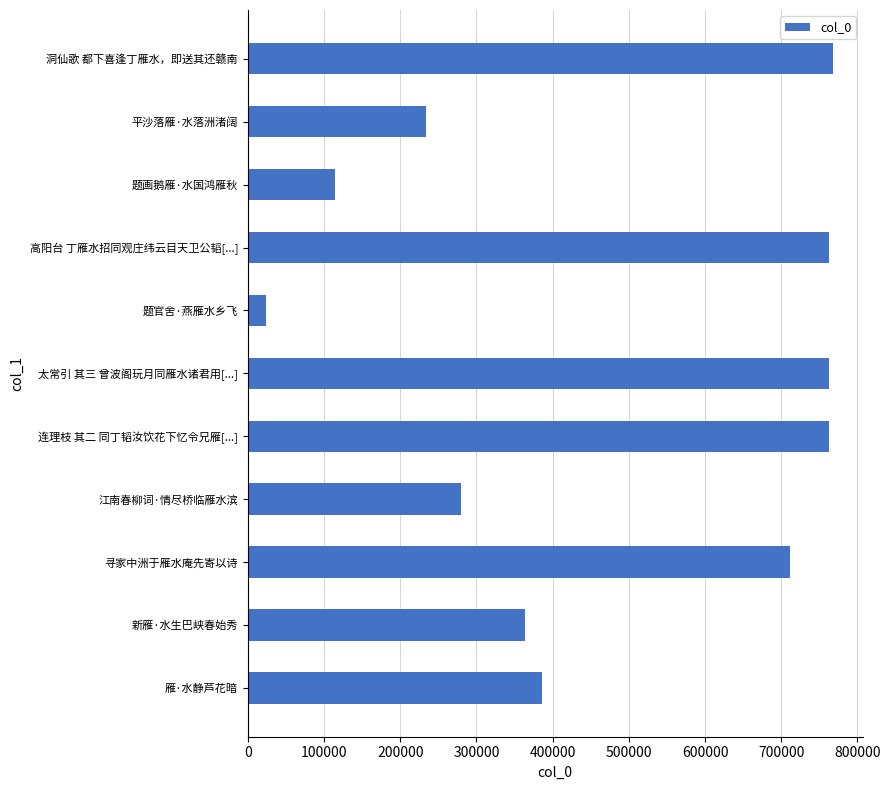

What is the difference between the maximum and minimum values?

744935